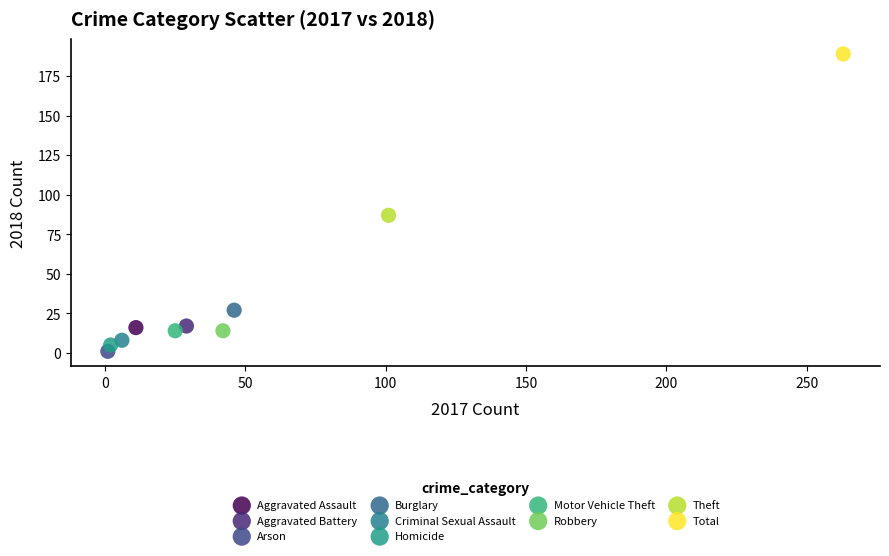

What are all the series names shown in the legend?

Aggravated Assault, Aggravated Battery, Arson, Burglary, Criminal Sexual Assault, Homicide, Motor Vehicle Theft, Robbery, Theft, Total